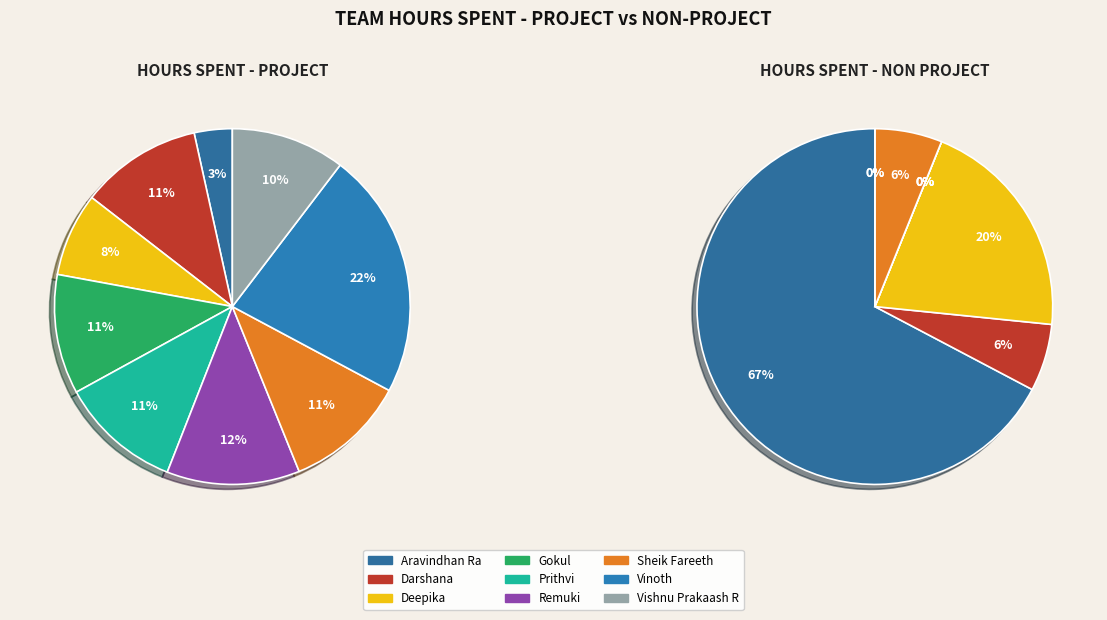

Count the number of slices in the pie.

9